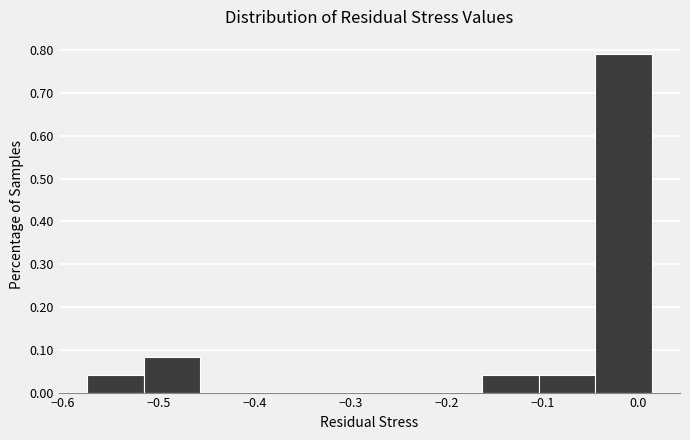

Which range on the x-axis has the tallest bar?

-0.04 to 0.01